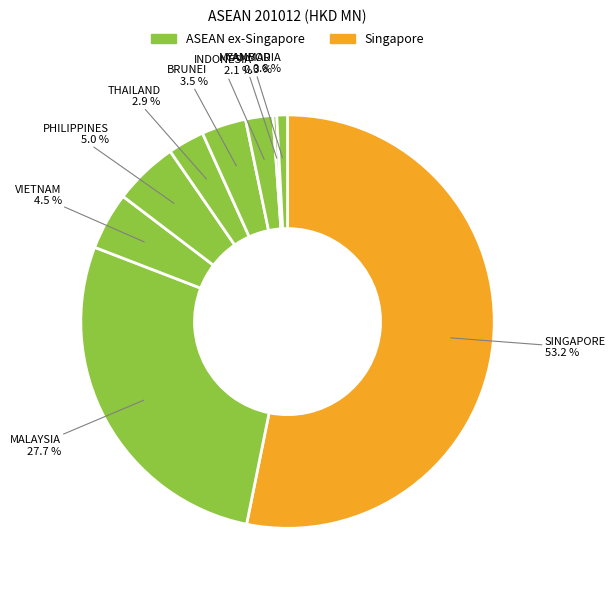

How many slices are in this pie chart?

9